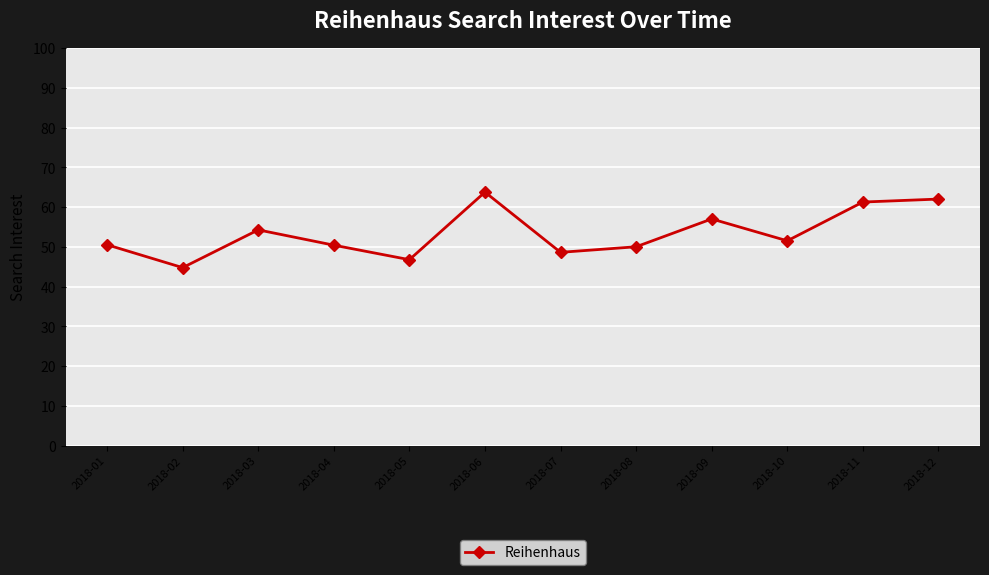

What is the average value?

53.4